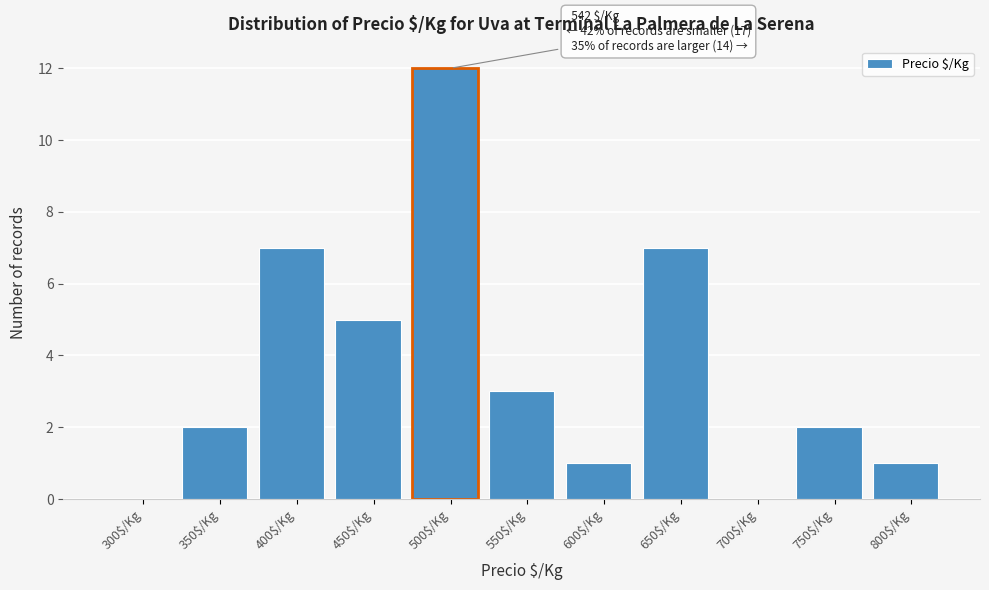

What is the sum of all values?

40